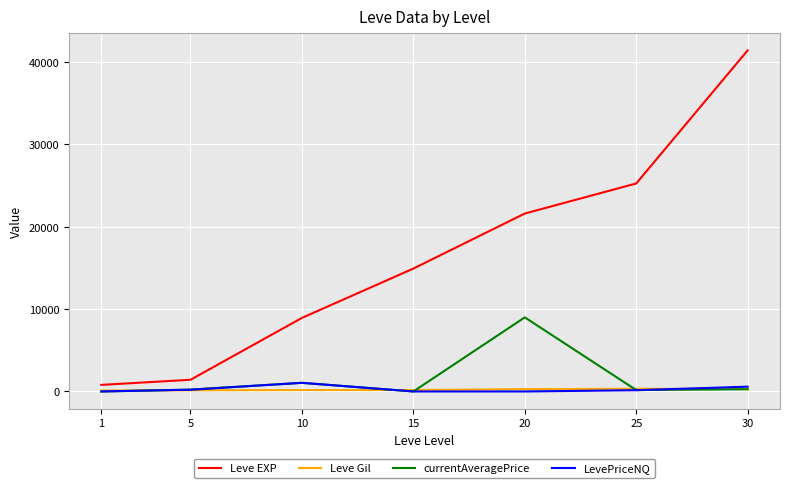

Which series changed the most between 20 and 25?

currentAveragePrice